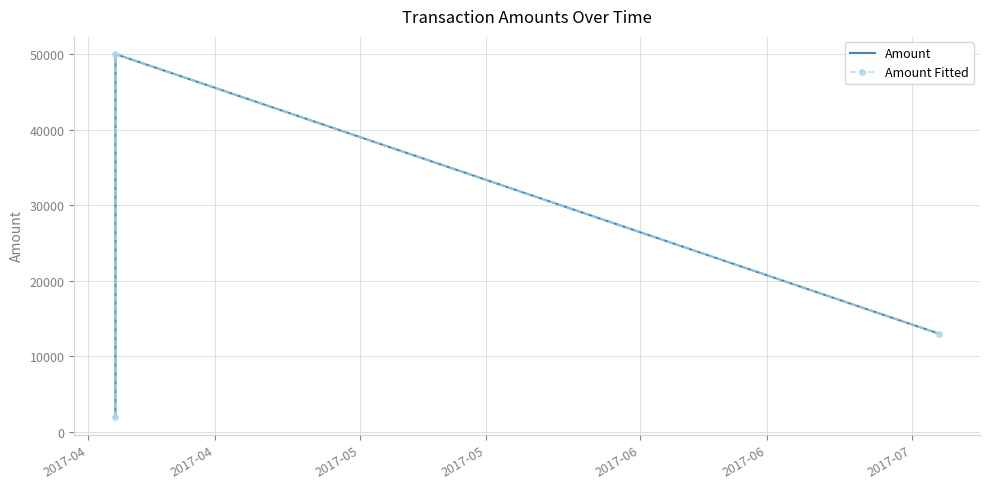

Reading right to left, extract all data points from this chart.

Amount: 13000	50000	2000
Amount Fitted: 13000	50000	2000